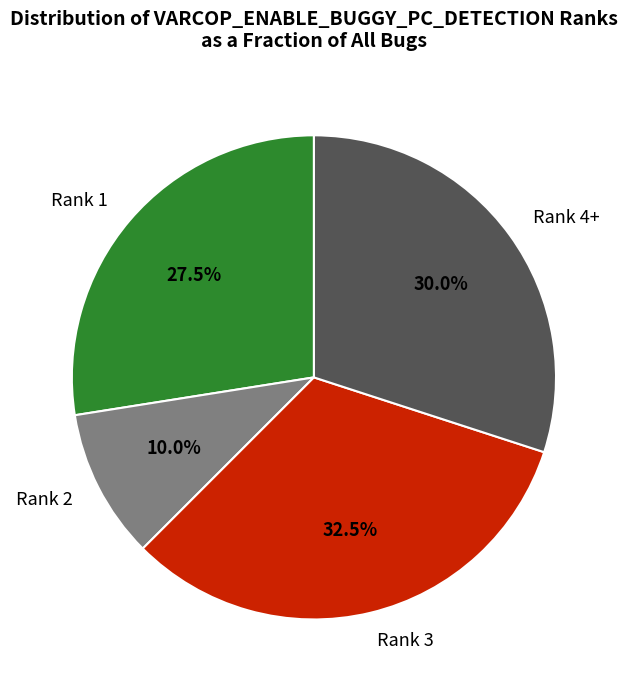

Rank the categories by value from highest to lowest.

Rank 3, Rank 4+, Rank 1, Rank 2